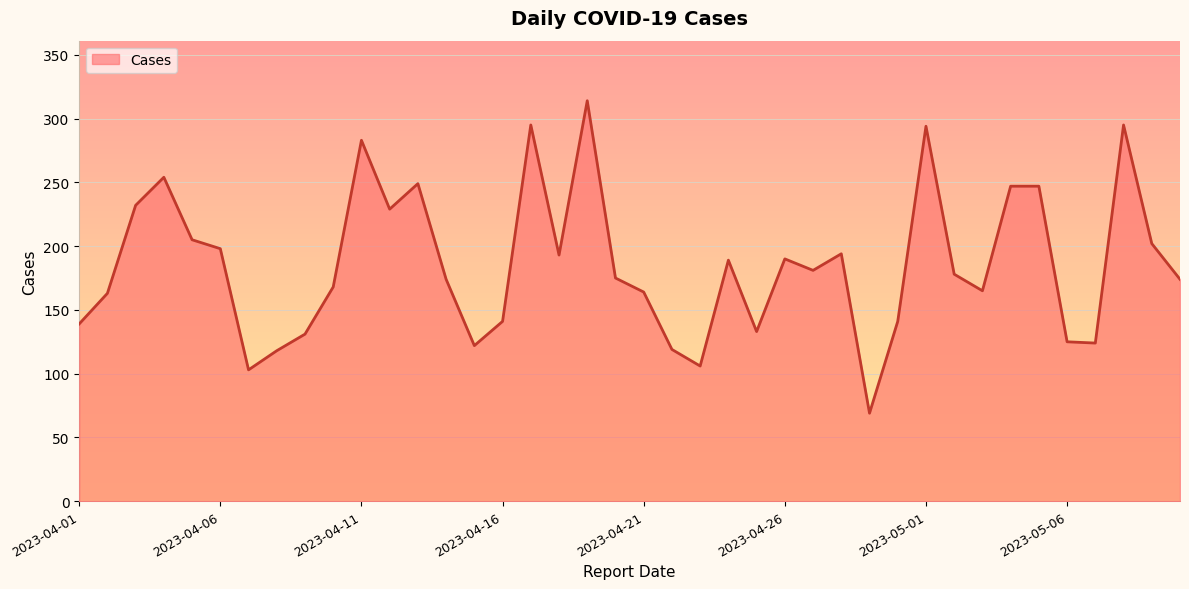

What is the greatest value displayed?

314